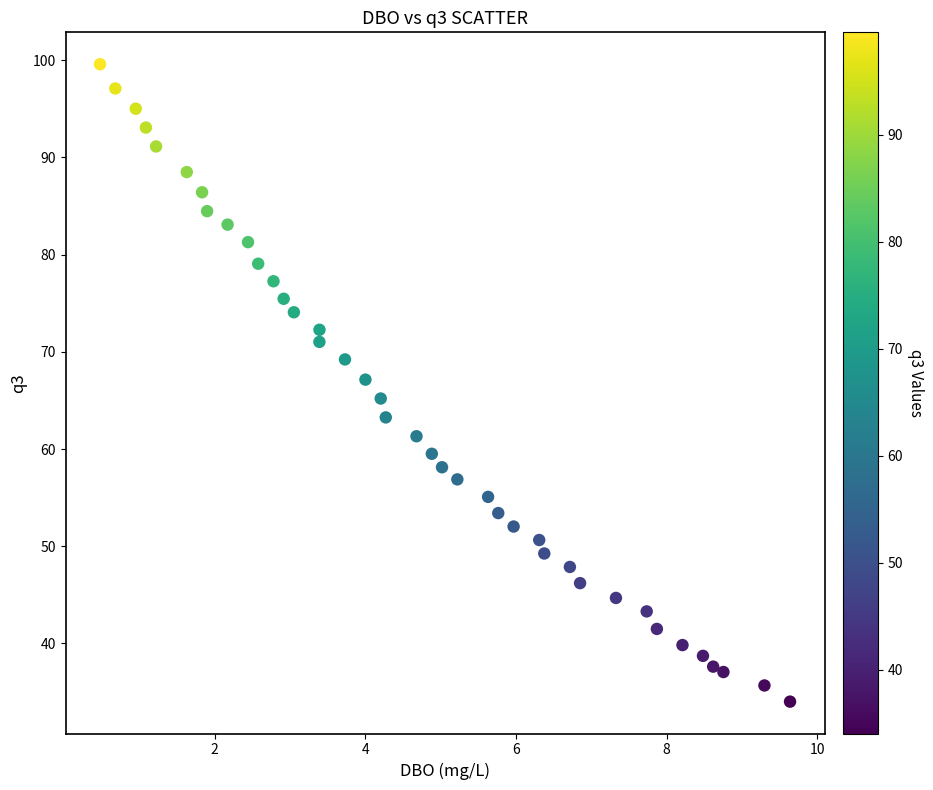

What is the range of Y values (max minus min)?

65.6